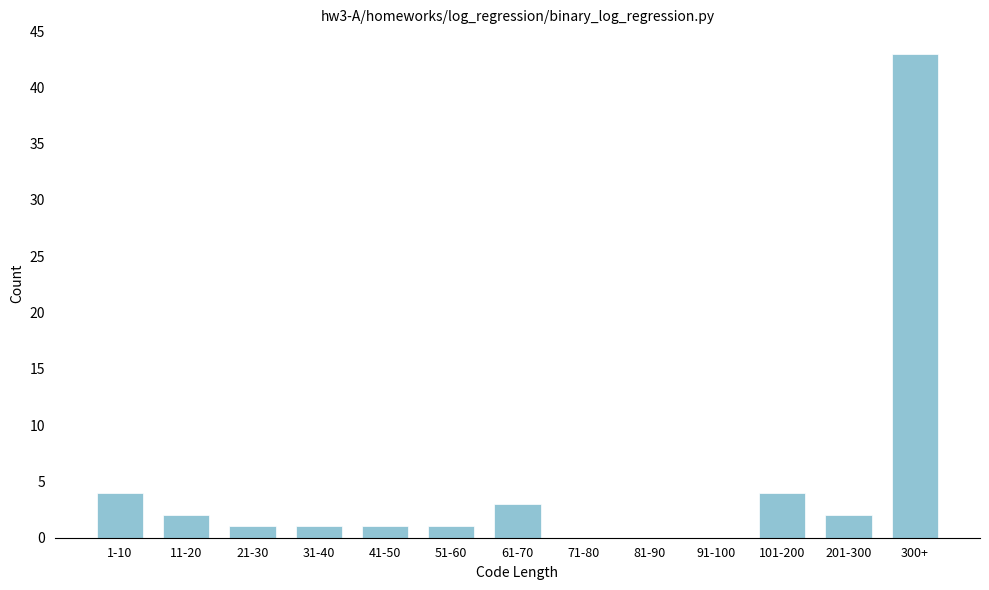

Reading right to left, what are all the values shown in this chart?

300+=43	201-300=2	101-200=4	91-100=0	81-90=0	71-80=0	61-70=3	51-60=1	41-50=1	31-40=1	21-30=1	11-20=2	1-10=4